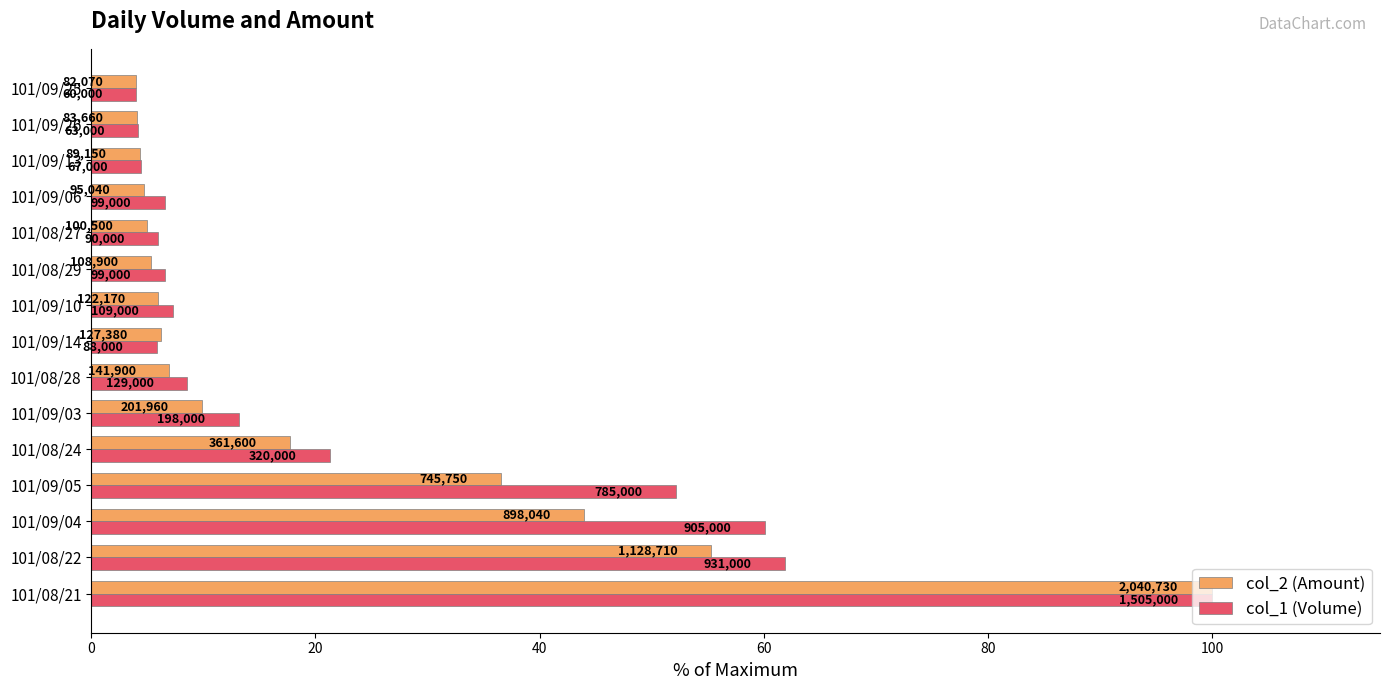

What are all the series names shown in the legend?

col_2 (Amount), col_1 (Volume)